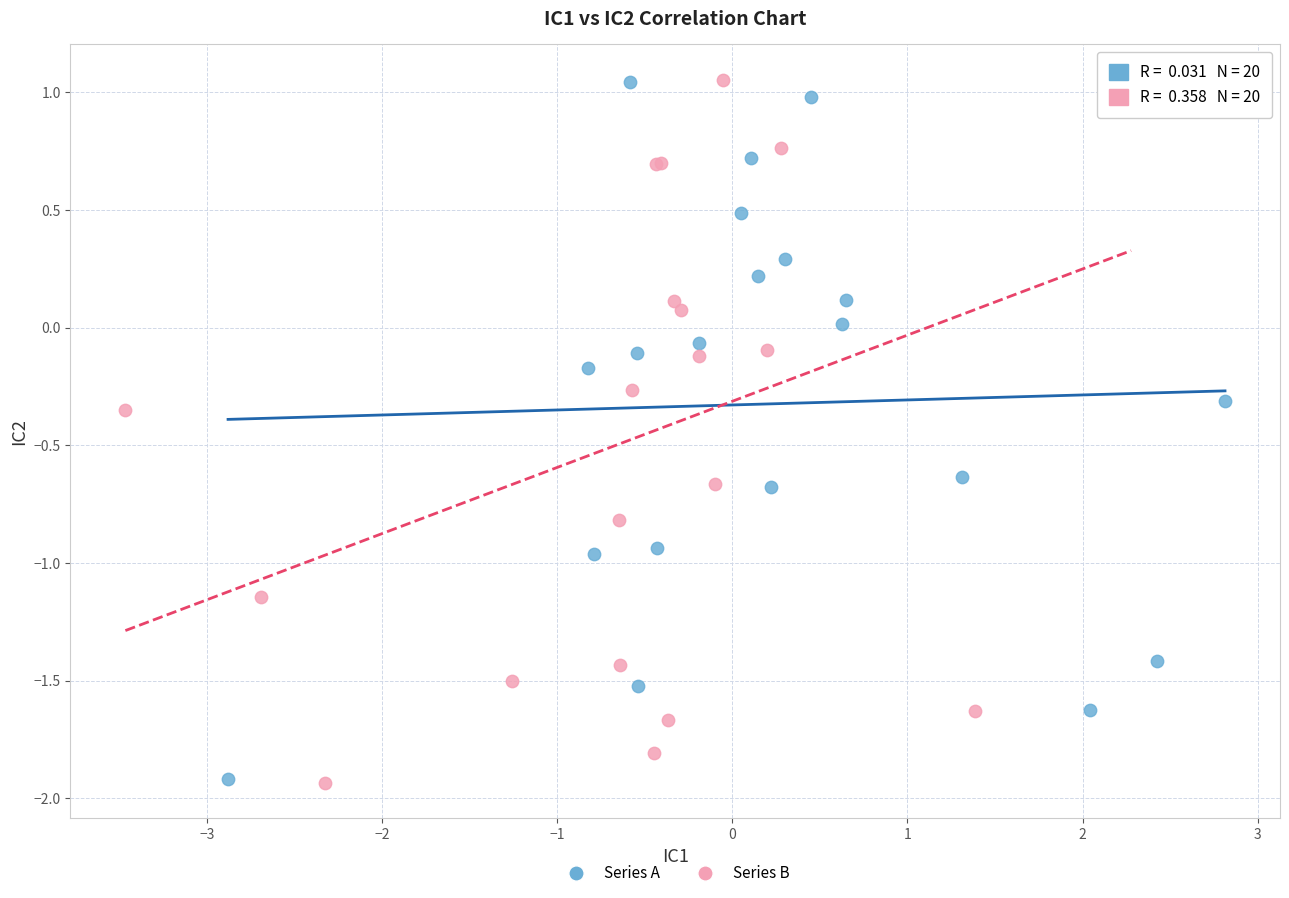

What are all the series names shown in the legend?

Series A, Series B